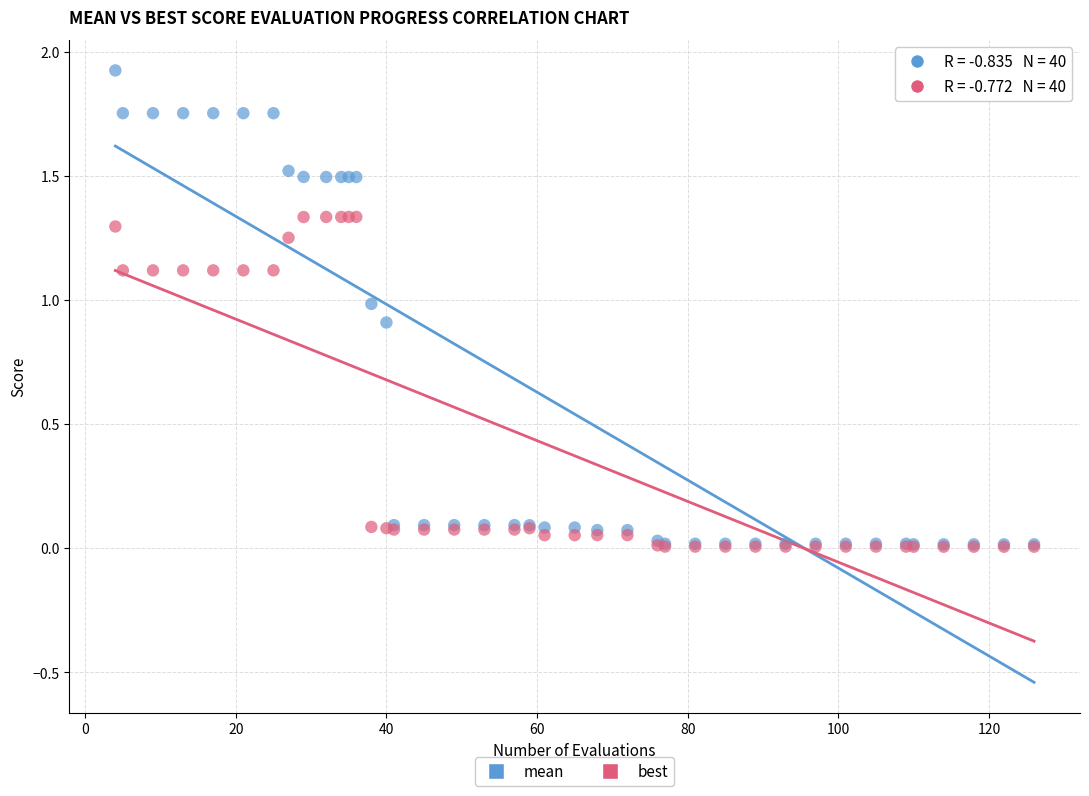

What are all the series names shown in the legend?

mean, best